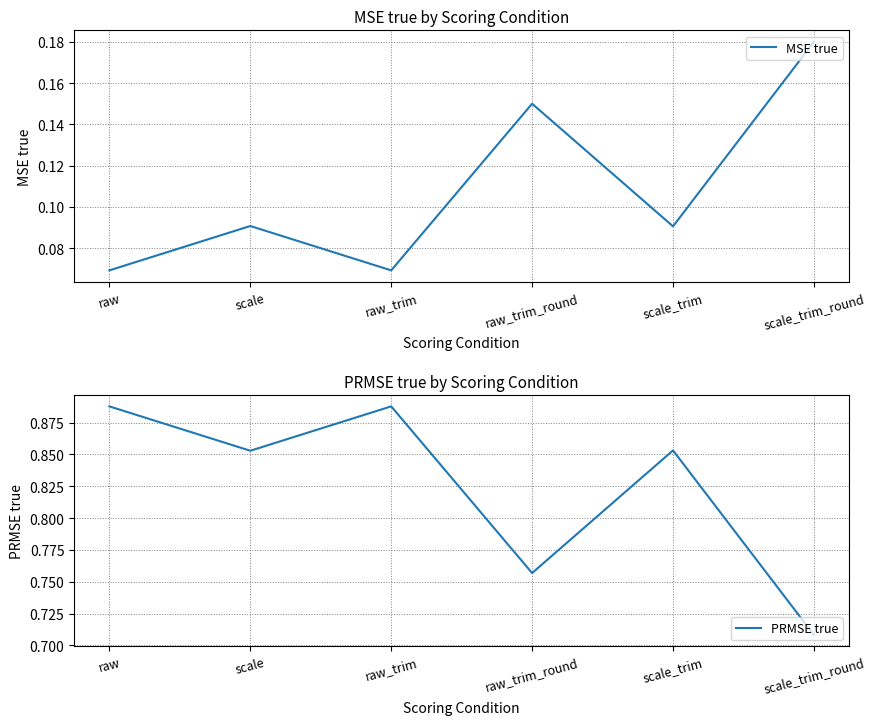

Where is the first local minimum for MSE true?

raw_trim